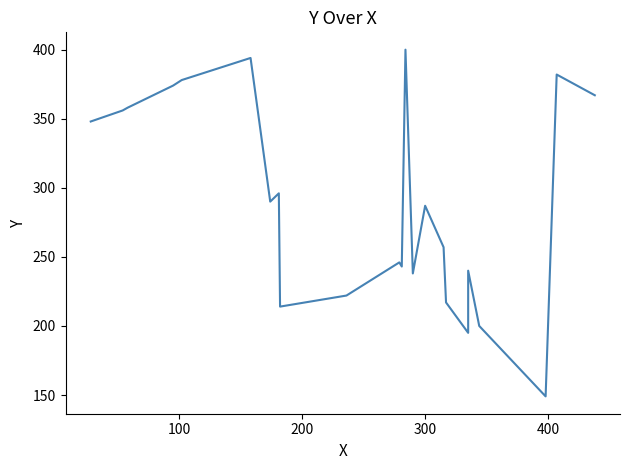

How many interior local valleys (lower than both neighbors) does the data have?

6